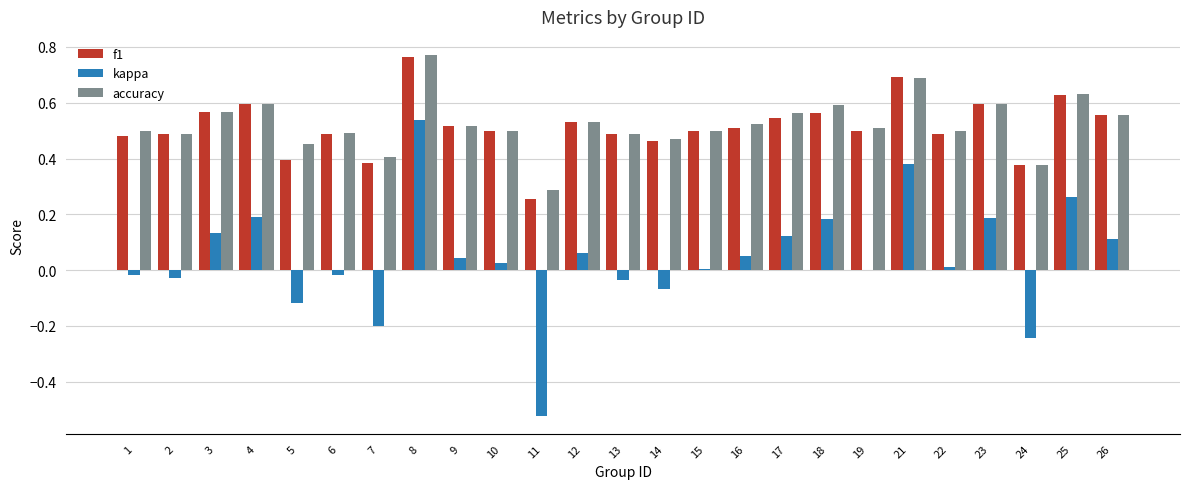

Between 7 and 25, which series saw the biggest shift?

kappa